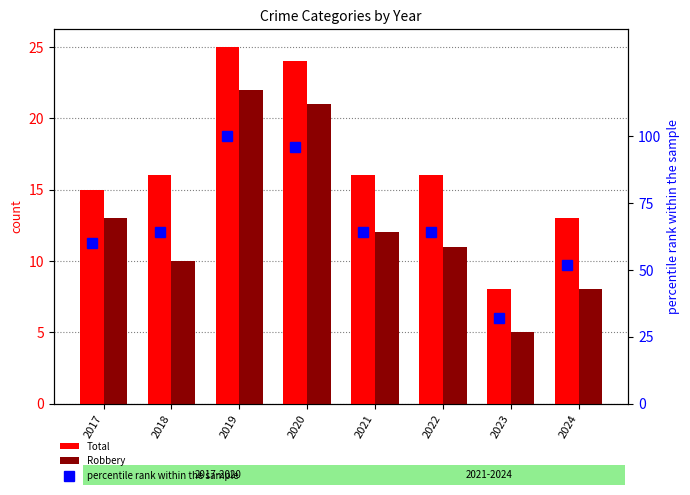

The value of percentile rank within the sample at 2020 is 144. True or false?

False